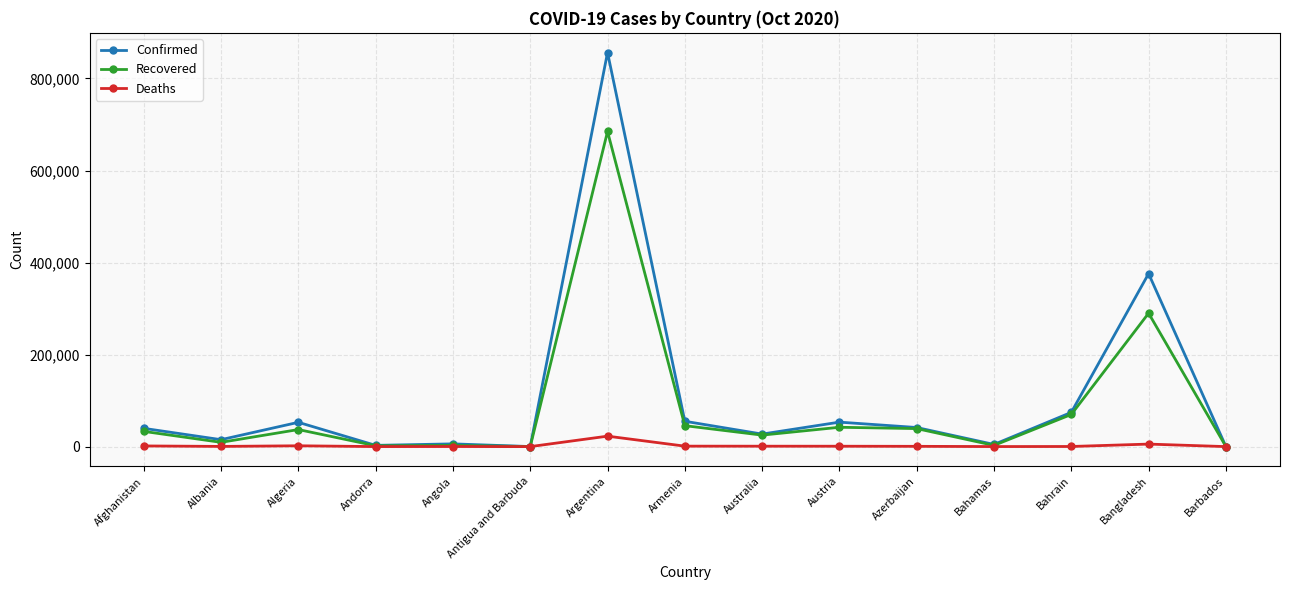

True or false: Deaths has a value of 1472 at Afghanistan.

True